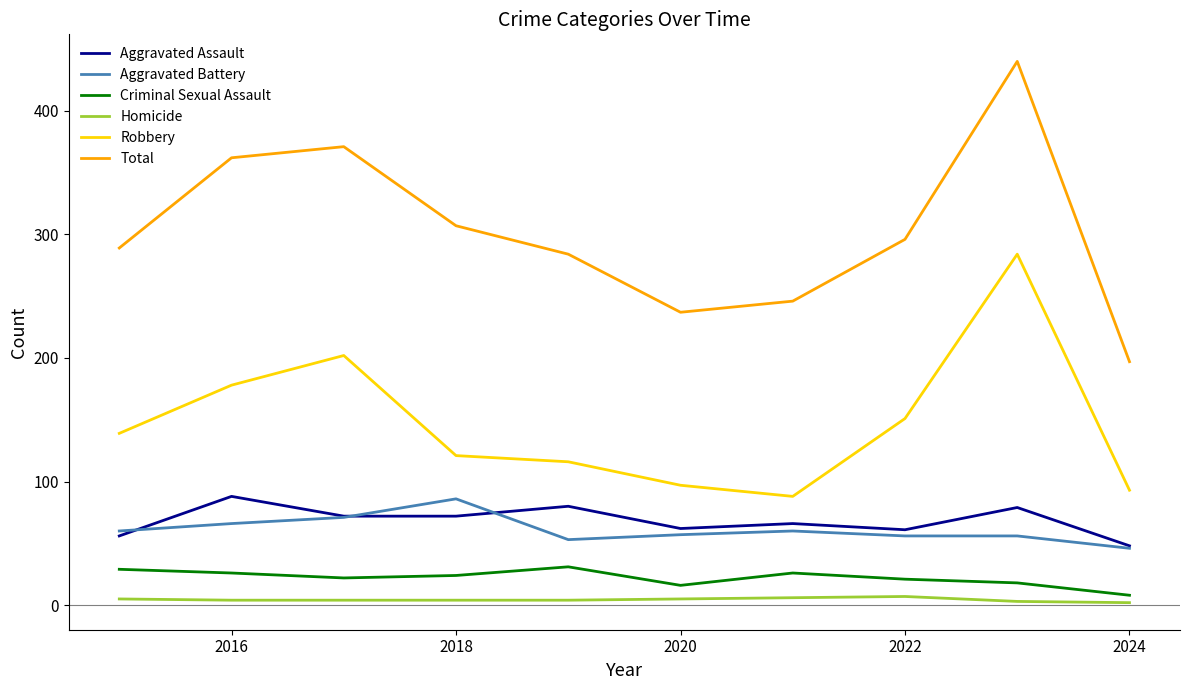

Which series has the largest total across all categories?

Total